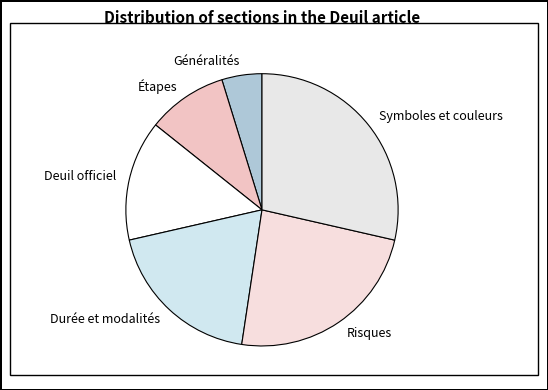

Which slice is the smallest?

Généralités